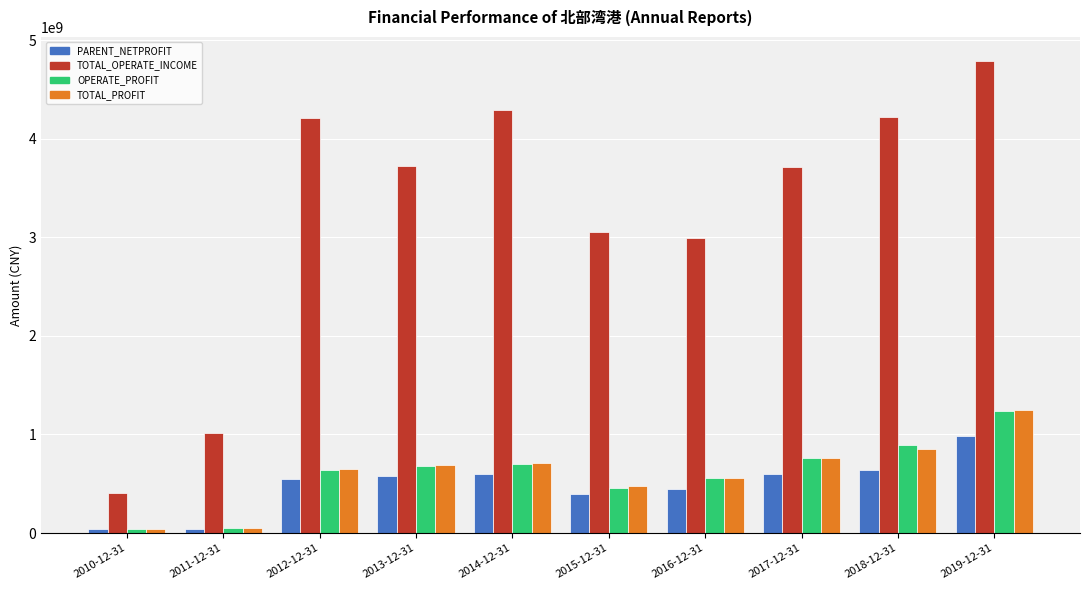

The OPERATE_PROFIT series shows 1033957947.8 at 2017-12-31. True or false?

False